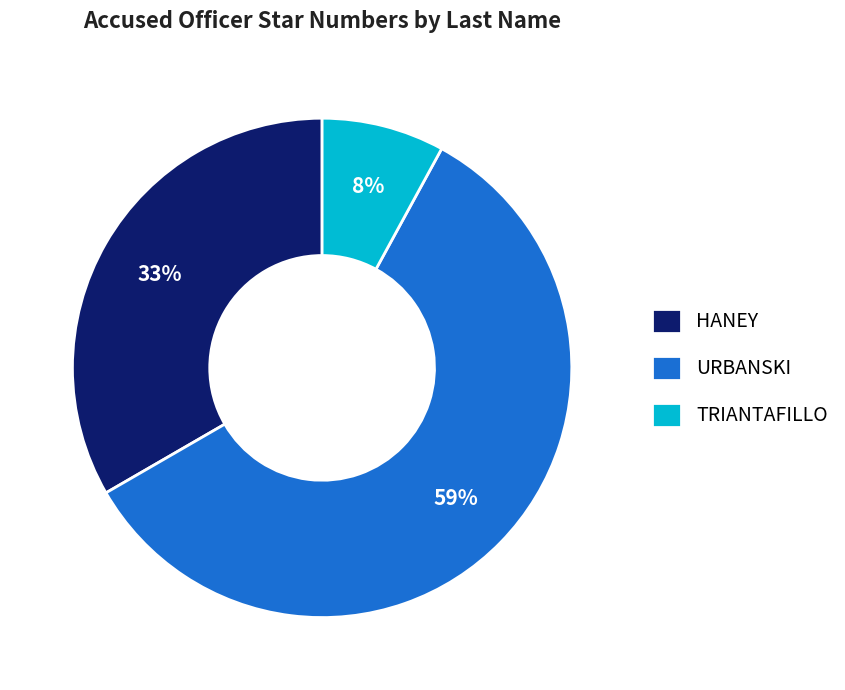

To the nearest percent, what percentage of the pie is TRIANTAFILLO?

8%